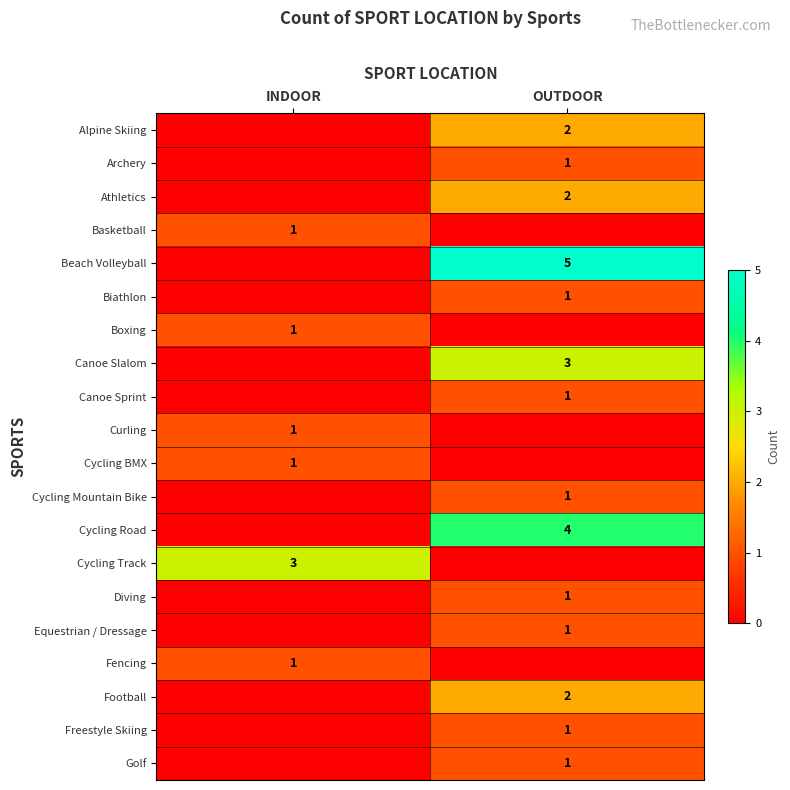

What is the total value across all series at OUTDOOR?

26